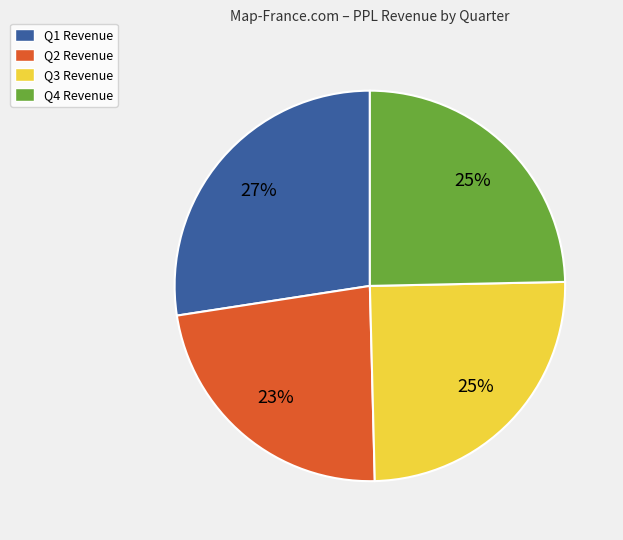

What percentage is the Q3 slice, to the nearest percent?

25%